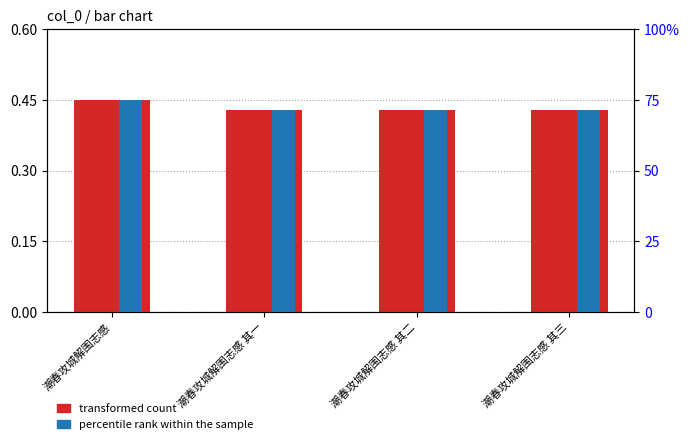

Reading left to right, transcribe all the data shown in this chart.

transformed count: 潮春攻城解围志感=0.5	潮春攻城解围志感 其一=0.4	潮春攻城解围志感 其二=0.4	潮春攻城解围志感 其三=0.4
percentile rank within the sample: 潮春攻城解围志感=75.0	潮春攻城解围志感 其一=71.3	潮春攻城解围志感 其二=71.3	潮春攻城解围志感 其三=71.3